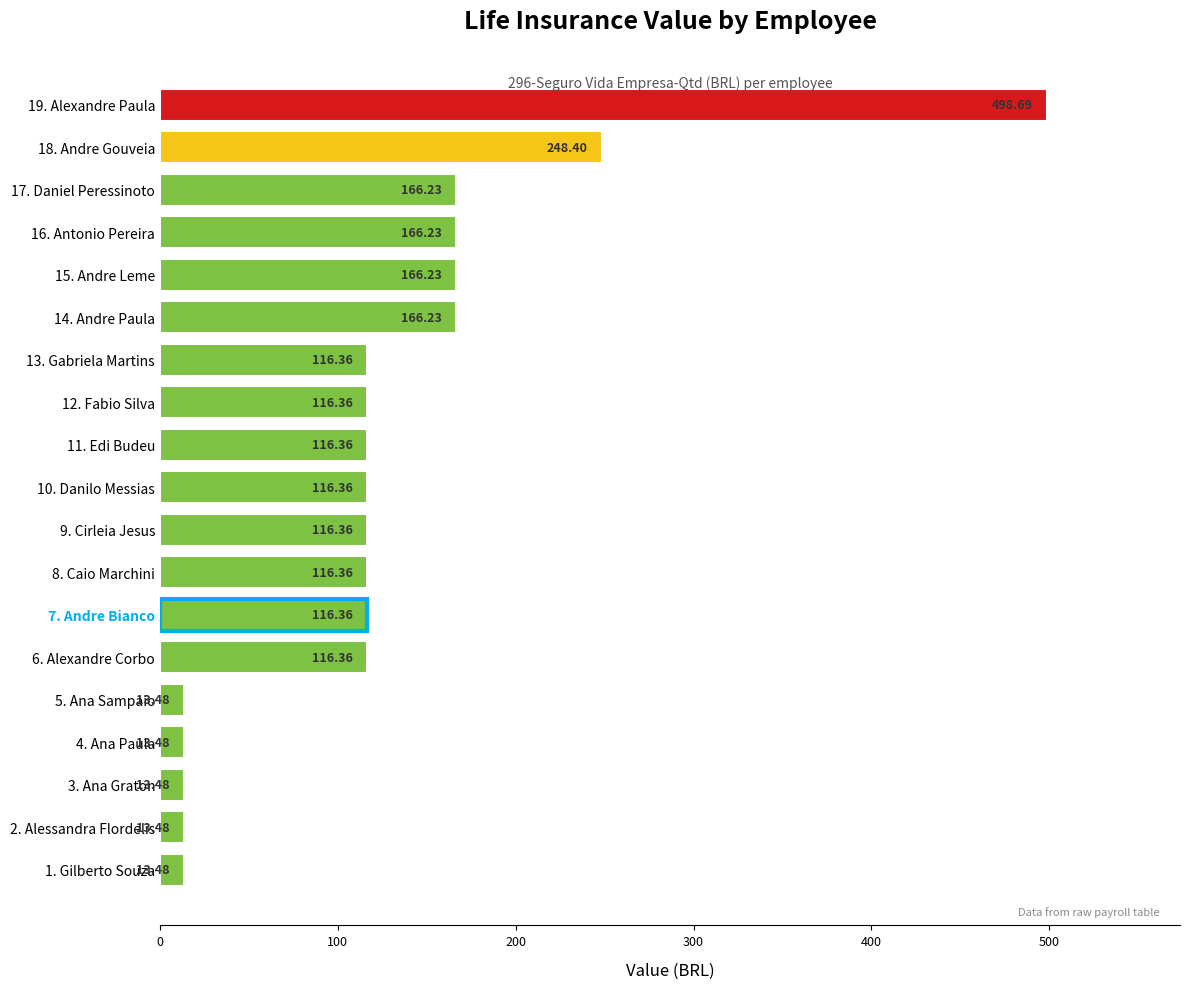

Does the chart contain stacked bars?

No